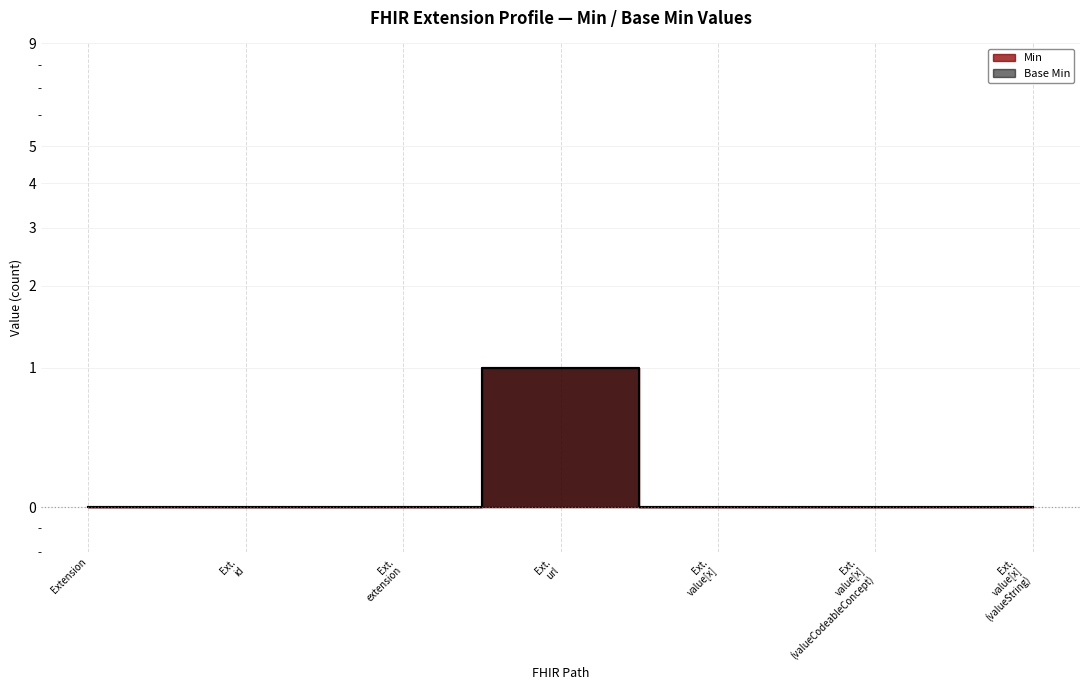

Which series changed the most between Extension and Ext. url?

Min